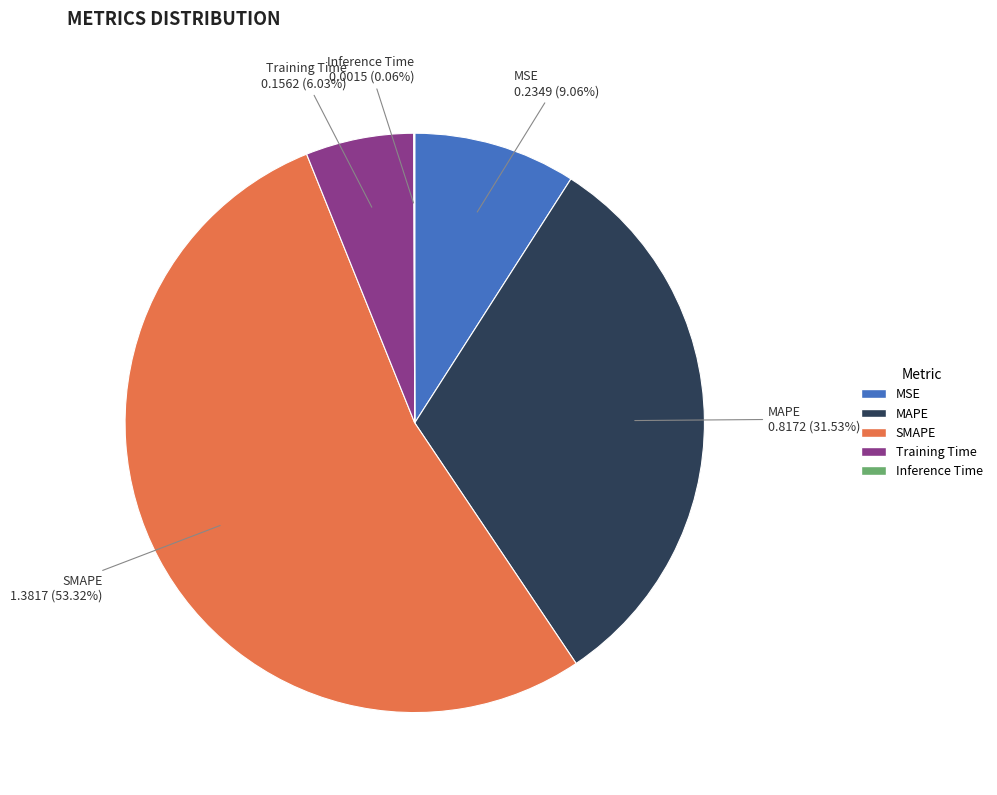

To the nearest percent, what is the combined percentage of Training Time and MAPE?

38%